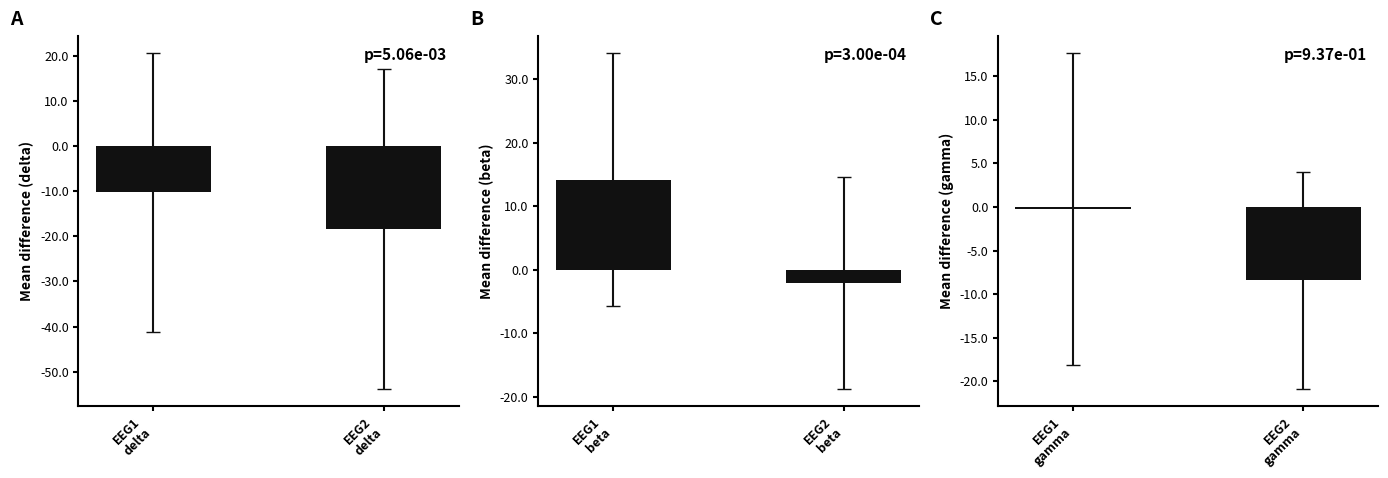

What is the minimum value for C?

-8.4